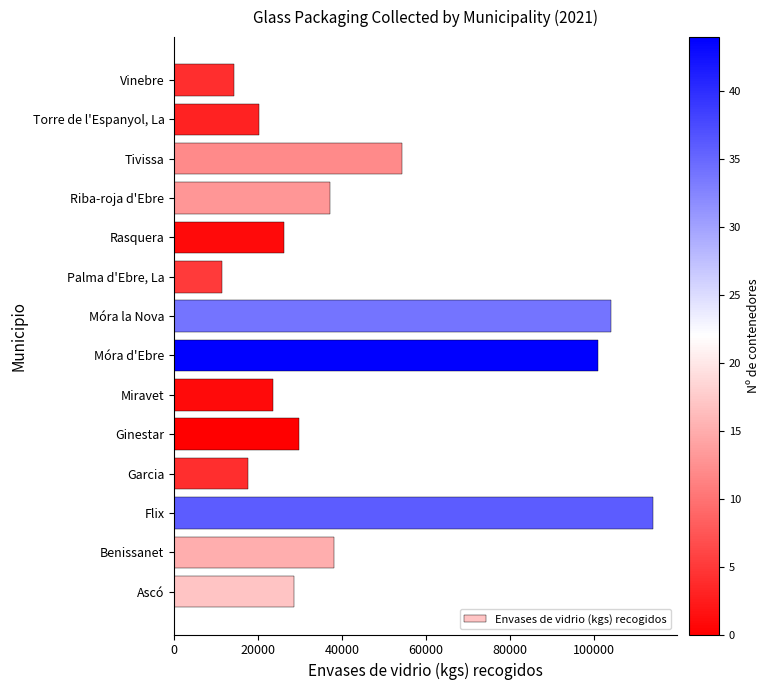

Rank the categories by value from lowest to highest.

Palma d'Ebre, La, Vinebre, Garcia, Torre de l'Espanyol, La, Miravet, Rasquera, Ascó, Ginestar, Riba-roja d'Ebre, Benissanet, Tivissa, Móra d'Ebre, Móra la Nova, Flix